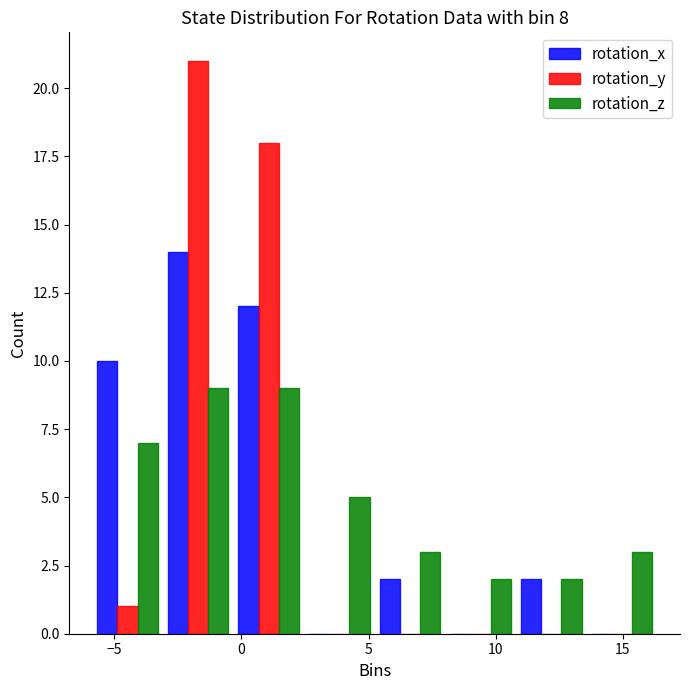

In the rotation_x series, which range on the x-axis has the tallest bar?

-3.0 to -0.5